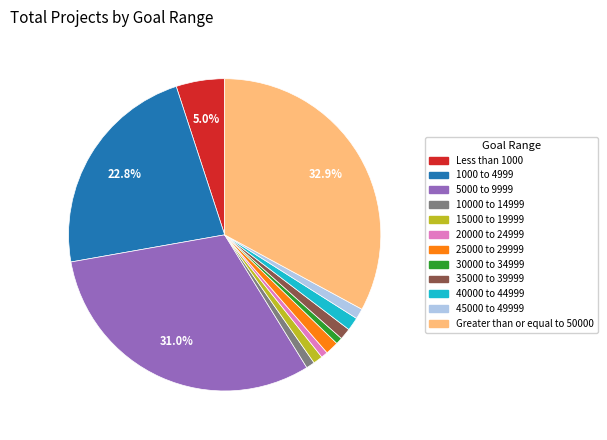

What percentage is the 40000 to 44999 slice, to the nearest percent?

1%